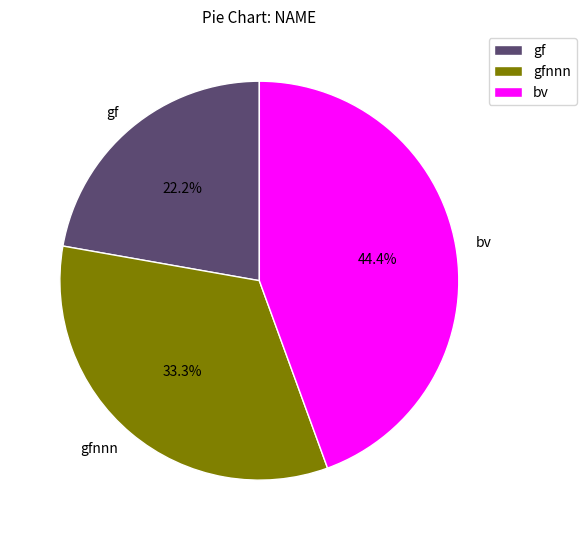

Which slice is the smallest?

gf